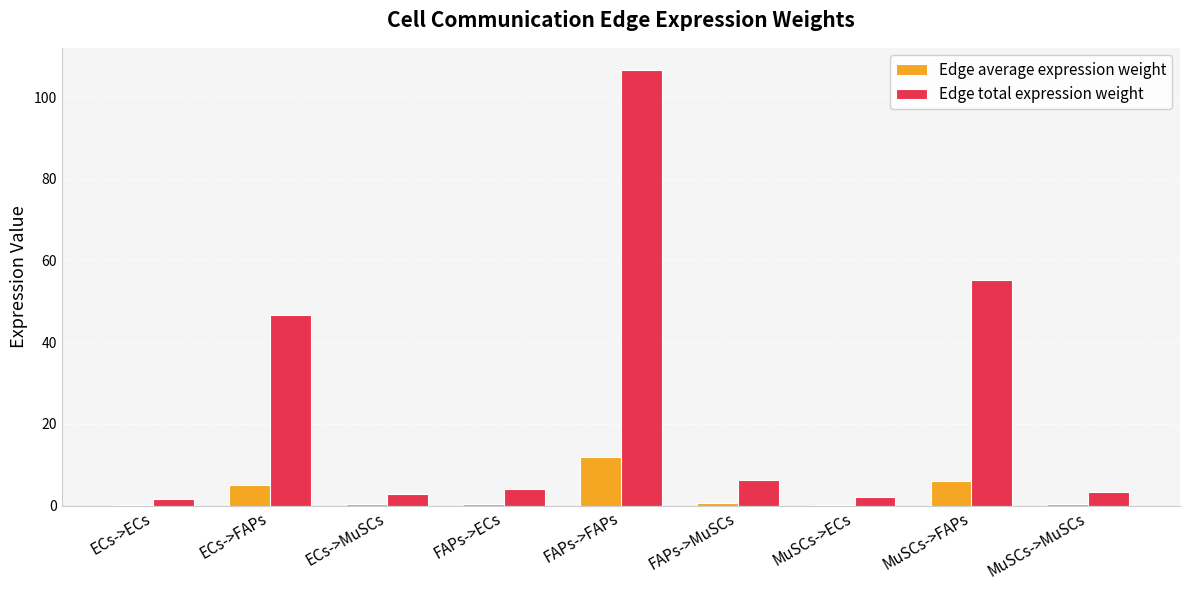

At which category is the sum across all series the highest?

FAPs->FAPs